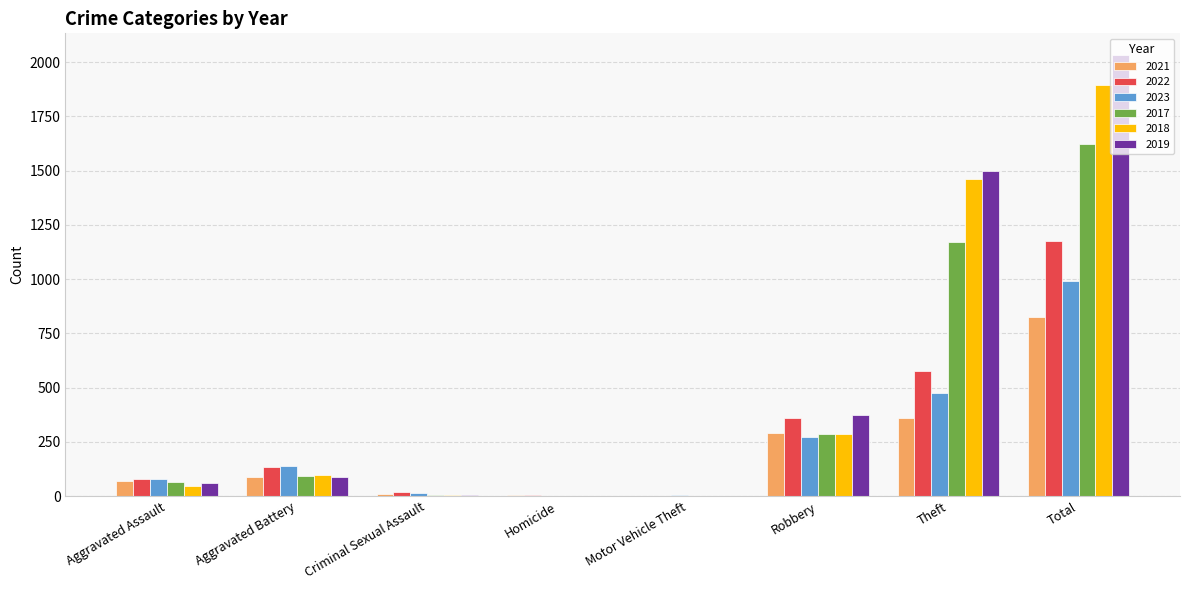

What is the maximum value shown in the chart?

2031